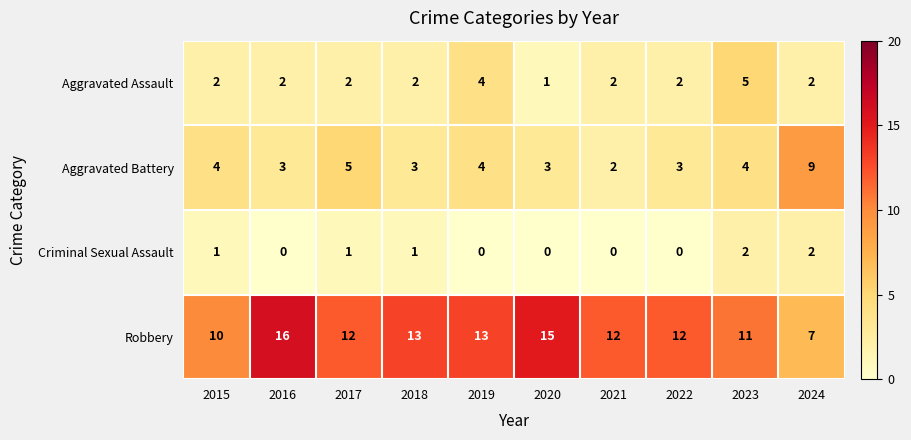

Where is Aggravated Battery nearest to the value 5?

2017